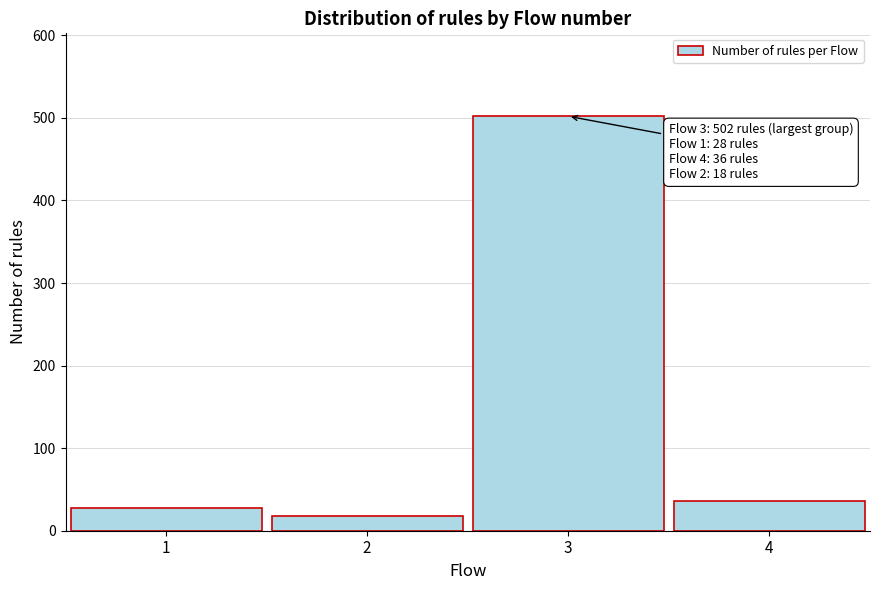

Reading left to right, transcribe all the data shown in this chart.

1=28	2=18	3=502	4=36